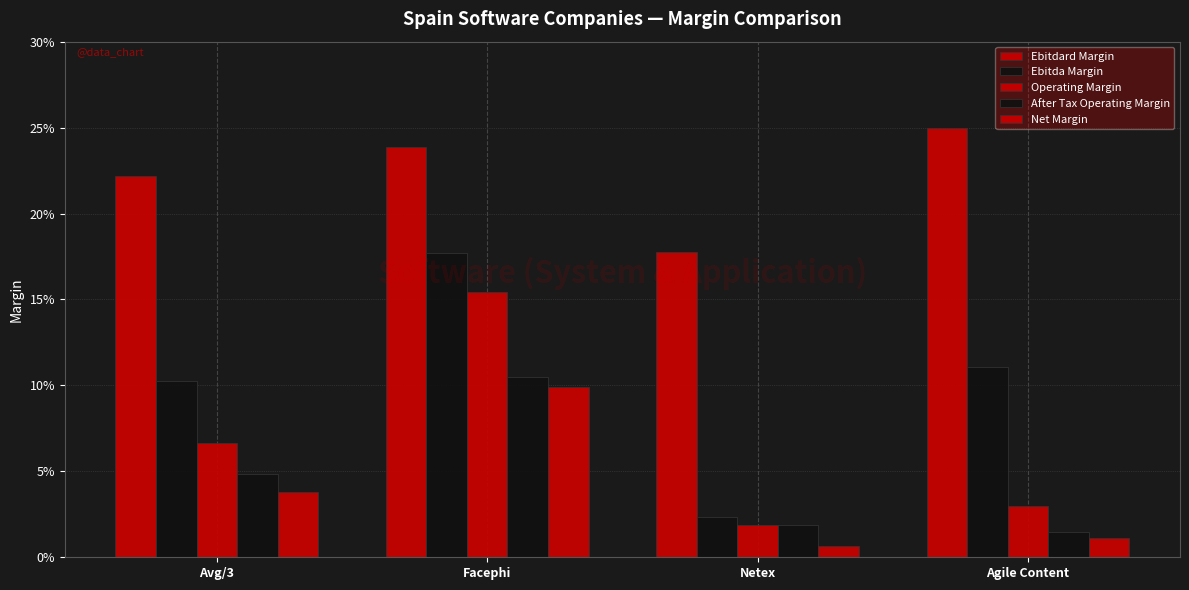

How many data points does each series have?

4